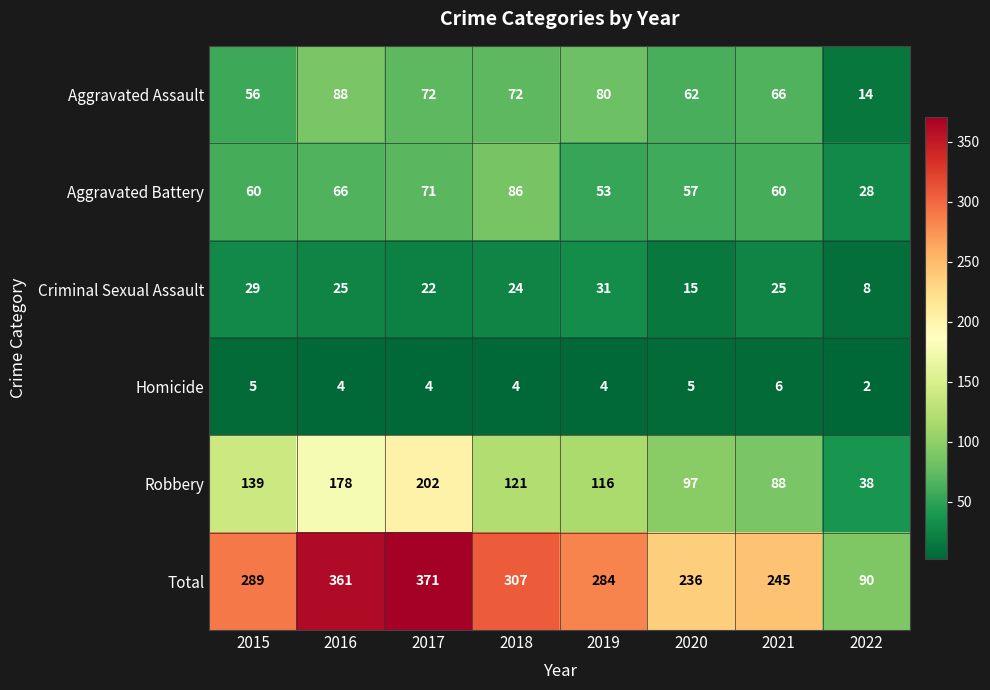

At which category does the chart reach its peak across all series?

2017